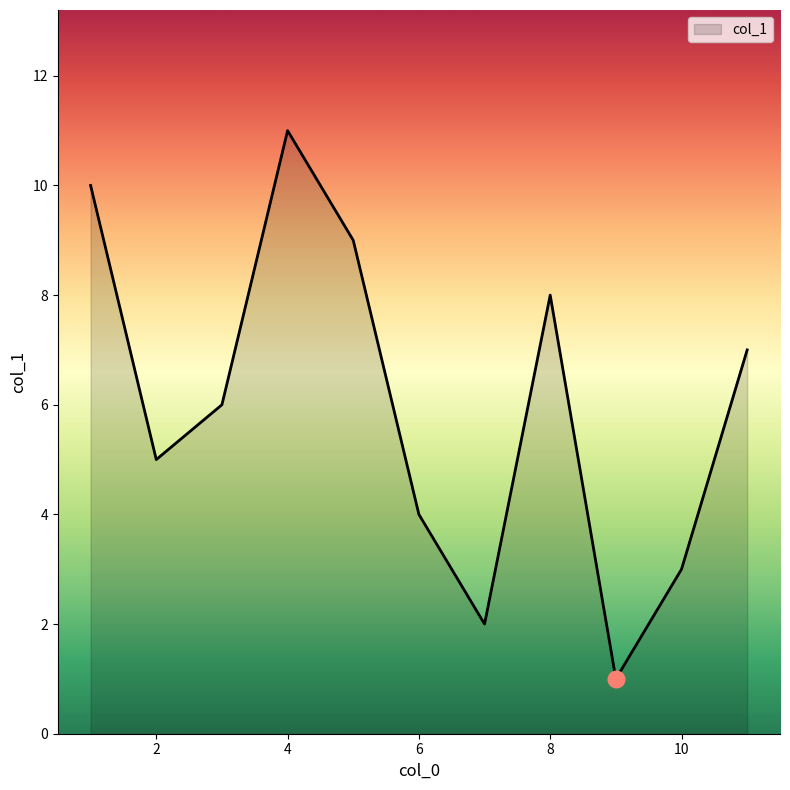

How many values are between 3 and 9?

7